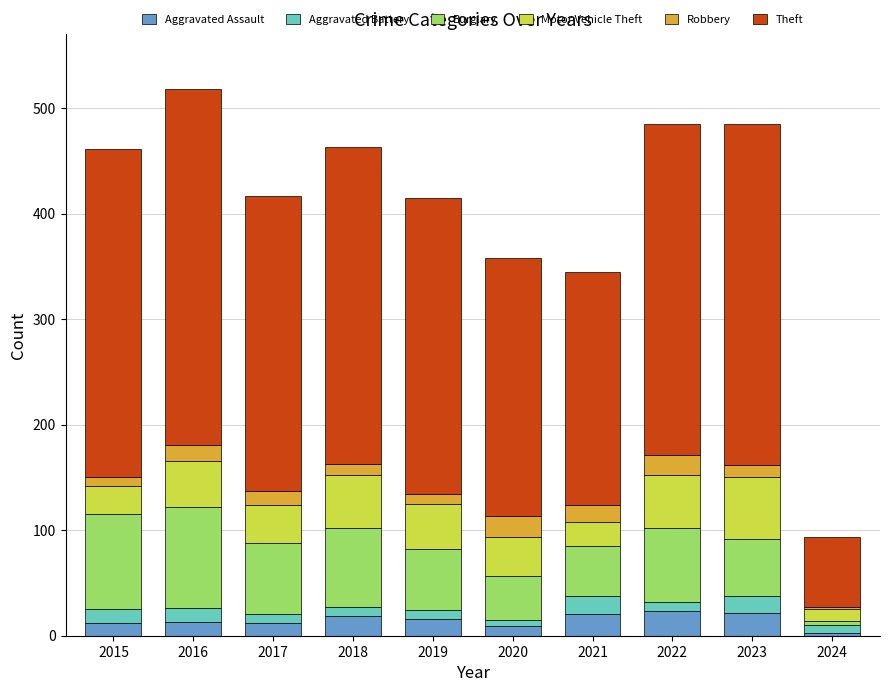

How many data points in Aggravated Assault are less than 16?

5